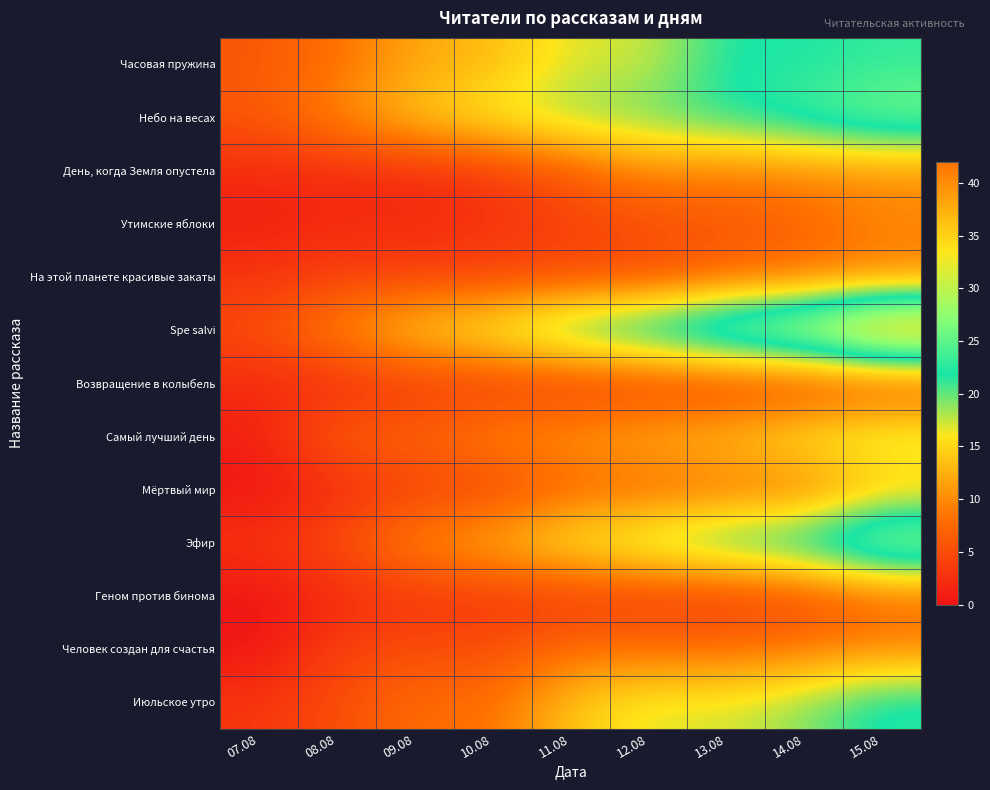

What is the greatest value displayed?

42